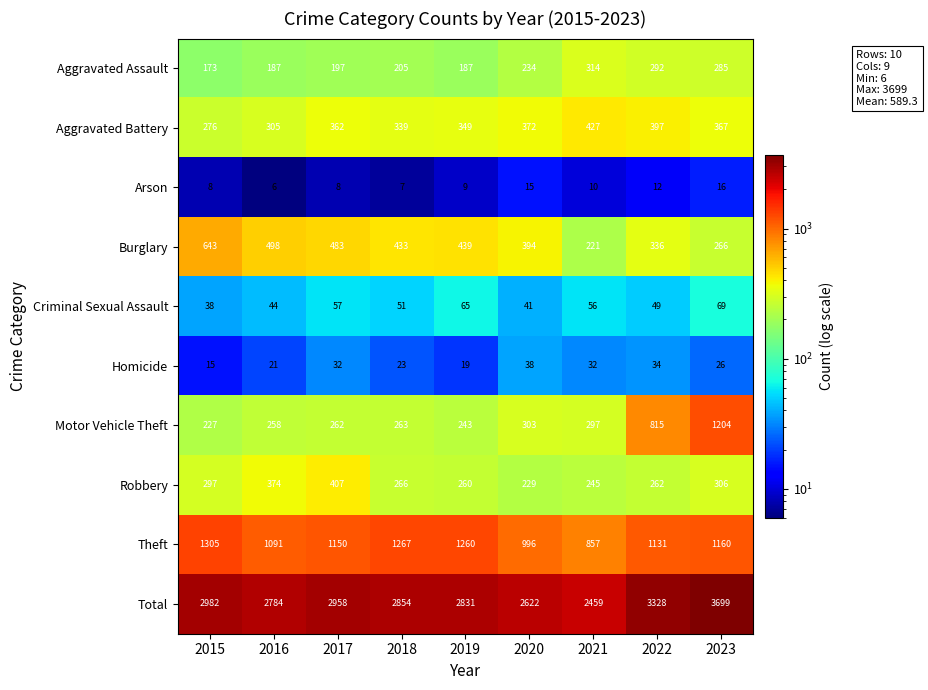

At how many categories does at least one series exceed 2730?

7